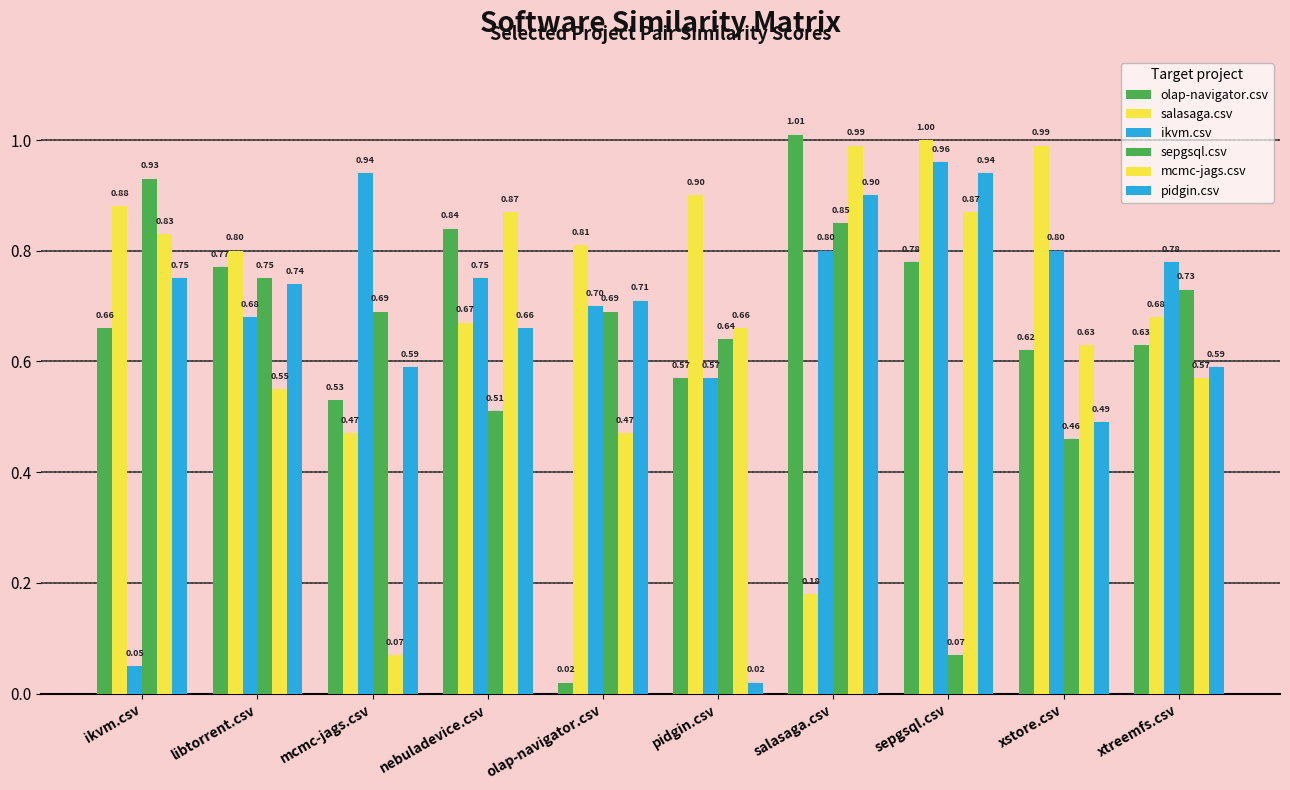

At how many categories does at least one series exceed 0?

10